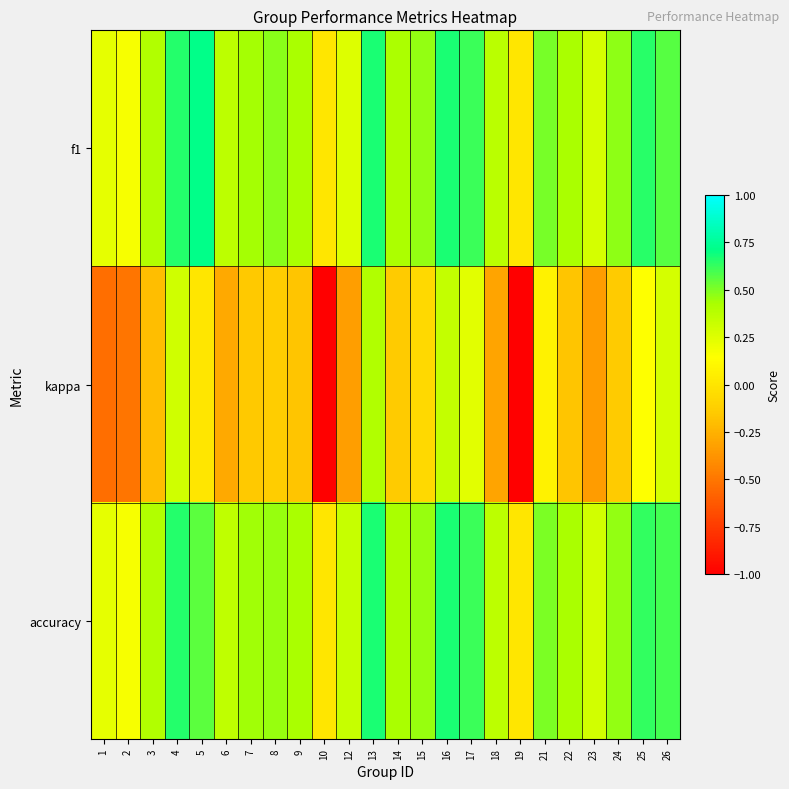

At 6, list the series in order from largest to smallest.

f1, accuracy, kappa